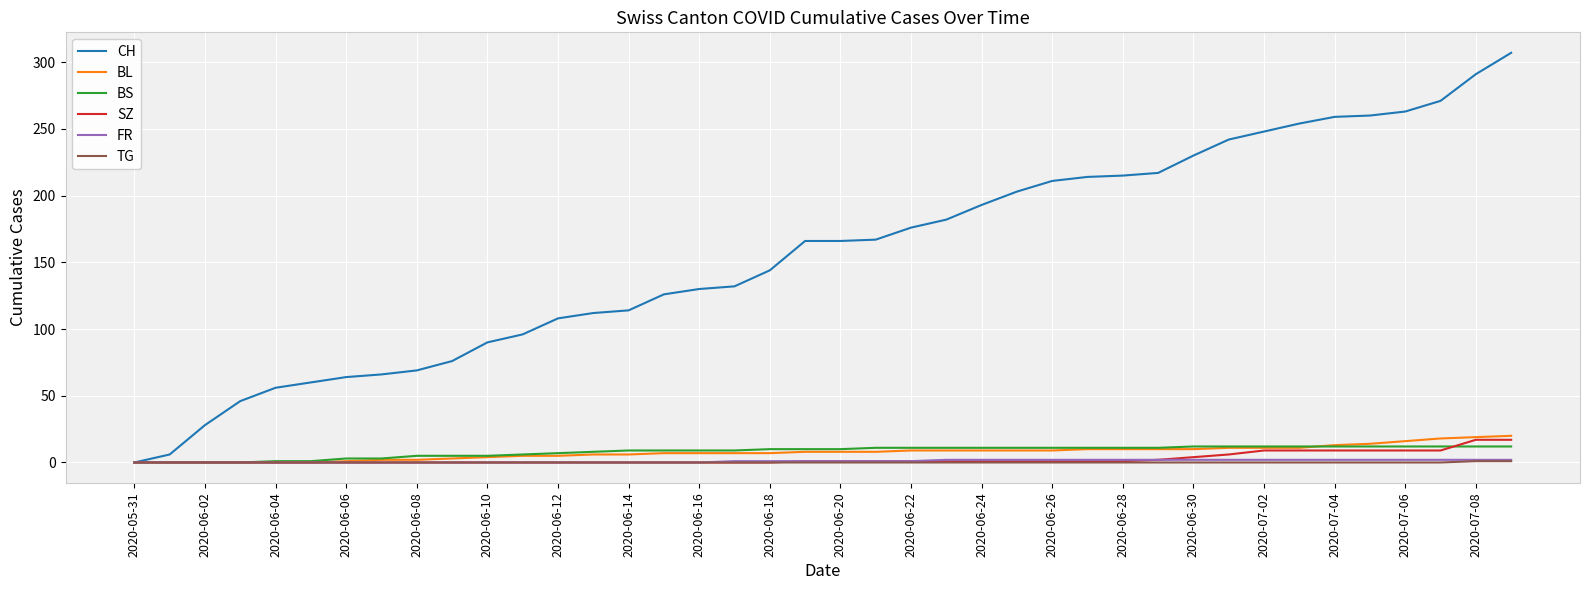

Is this an area chart (filled region under the line)?

No